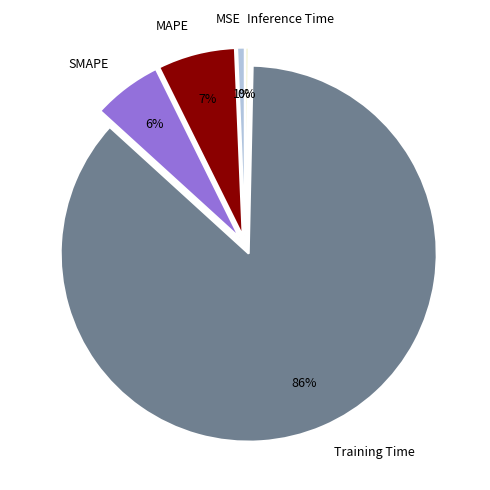

Which slice is the largest?

Training Time